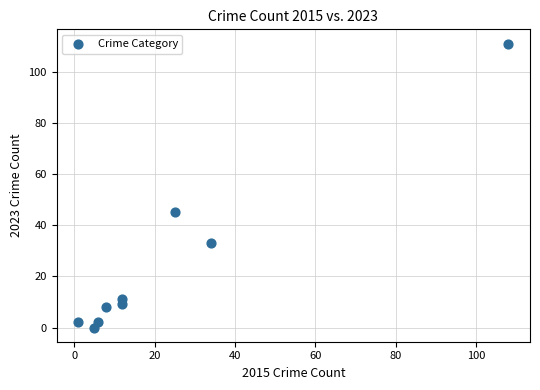

What Y value in the scatter plot is closest to 55?

45